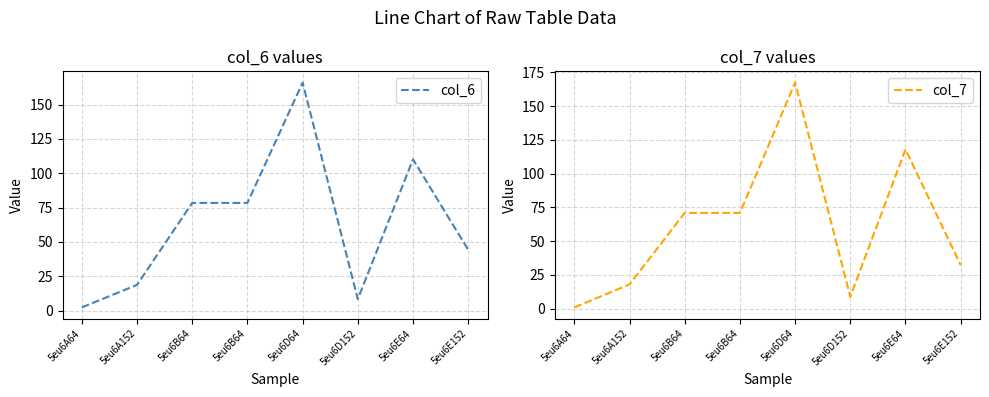

The value of col_6 at 5eu6A64 is 2.3. True or false?

True